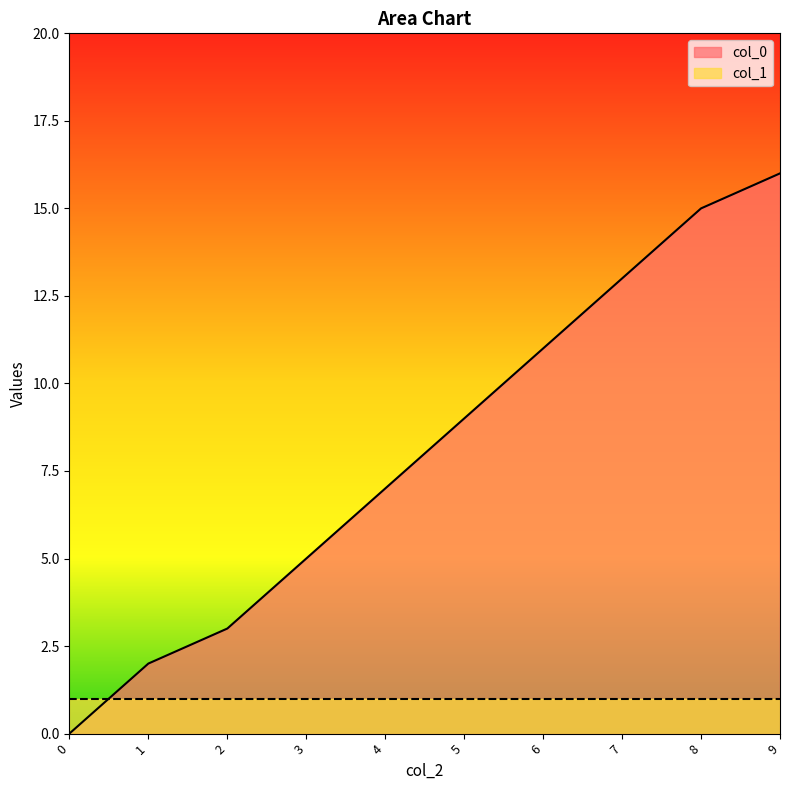

Between which two adjacent categories do col_0 and col_1 first intersect?

0 and 1